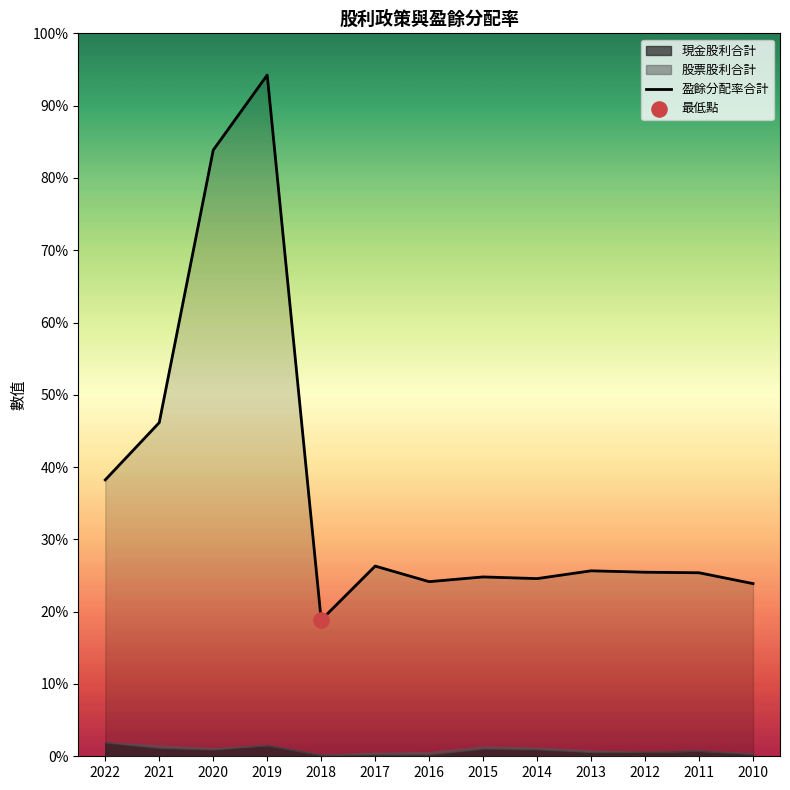

Is the value of 現金股利合計 at 2019 greater than the value of 盈餘分配率合計 at 2021?

No